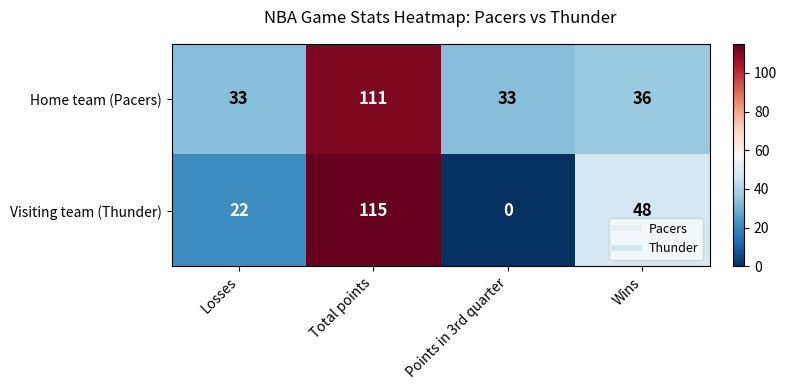

Is it true that Visiting team (Thunder) equals 22 at Losses?

True